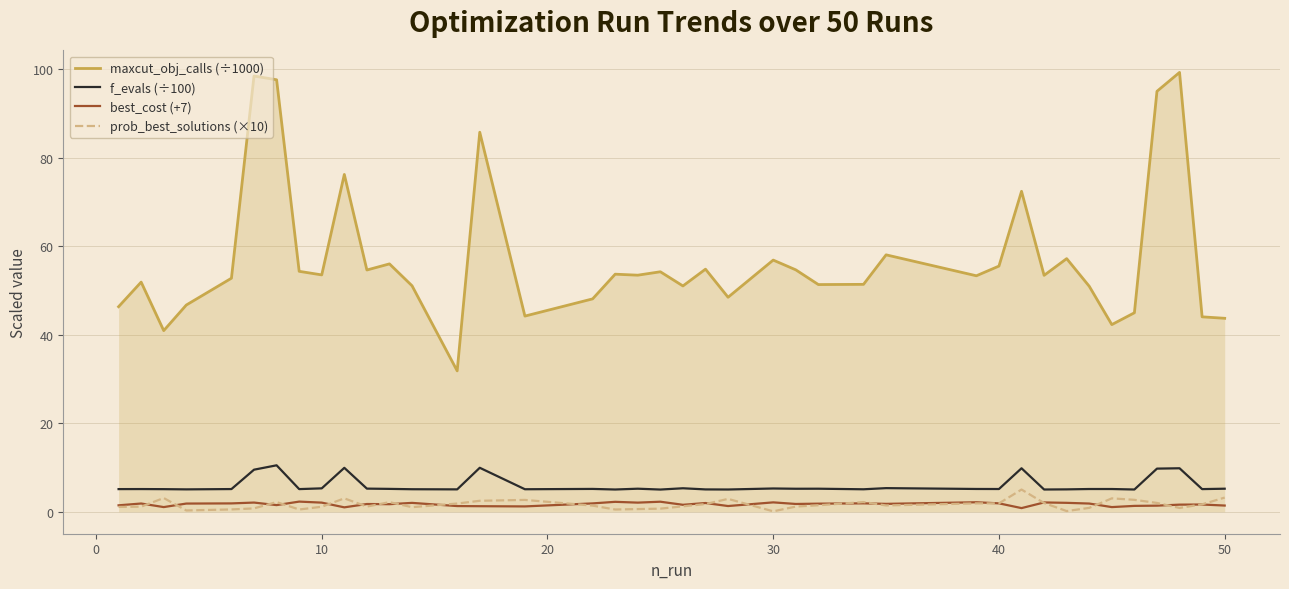

How many lines are shown in the chart?

4